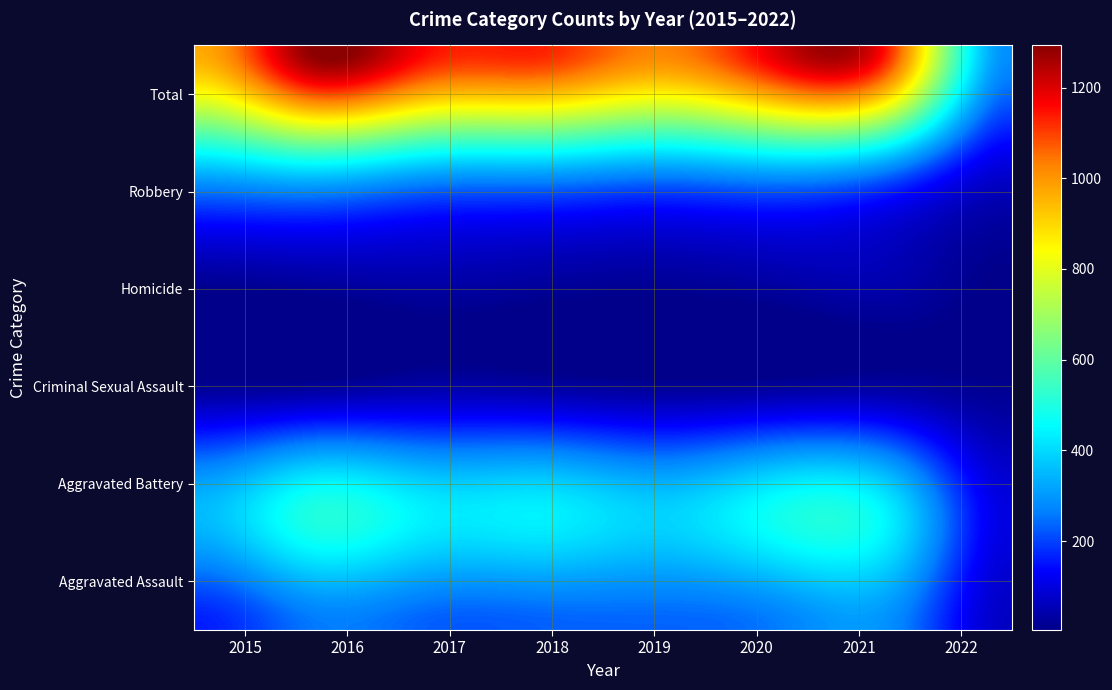

Rank the categories by Aggravated Assault value from highest to lowest.

2021, 2020, 2016, 2019, 2018, 2017, 2015, 2022